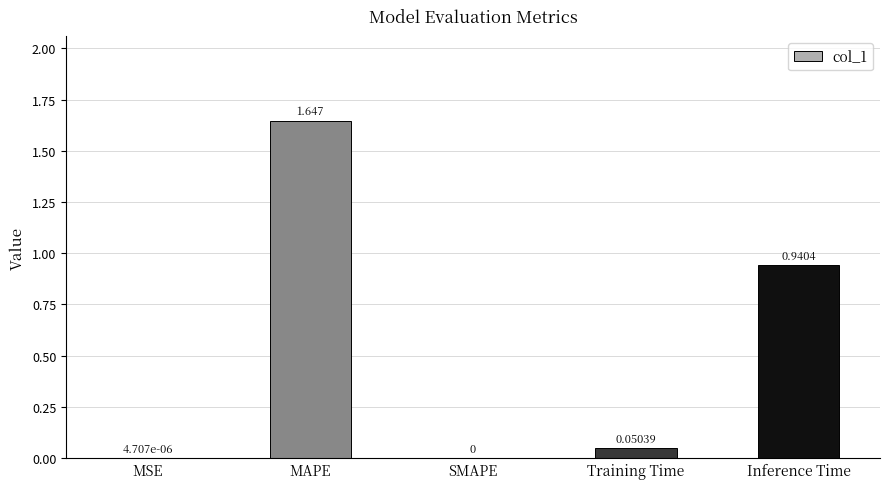

At which category does the chart reach its peak across all series?

MAPE